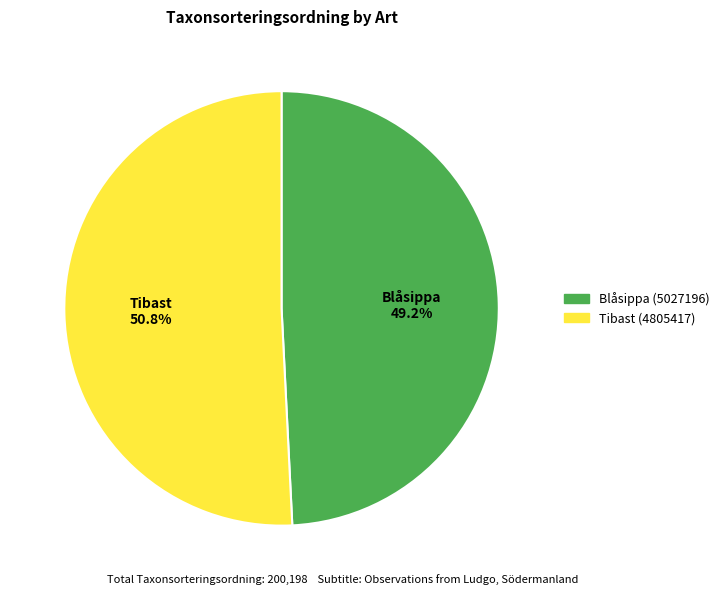

Rank the categories by value from highest to lowest.

Tibast (4805417), Blåsippa (5027196)